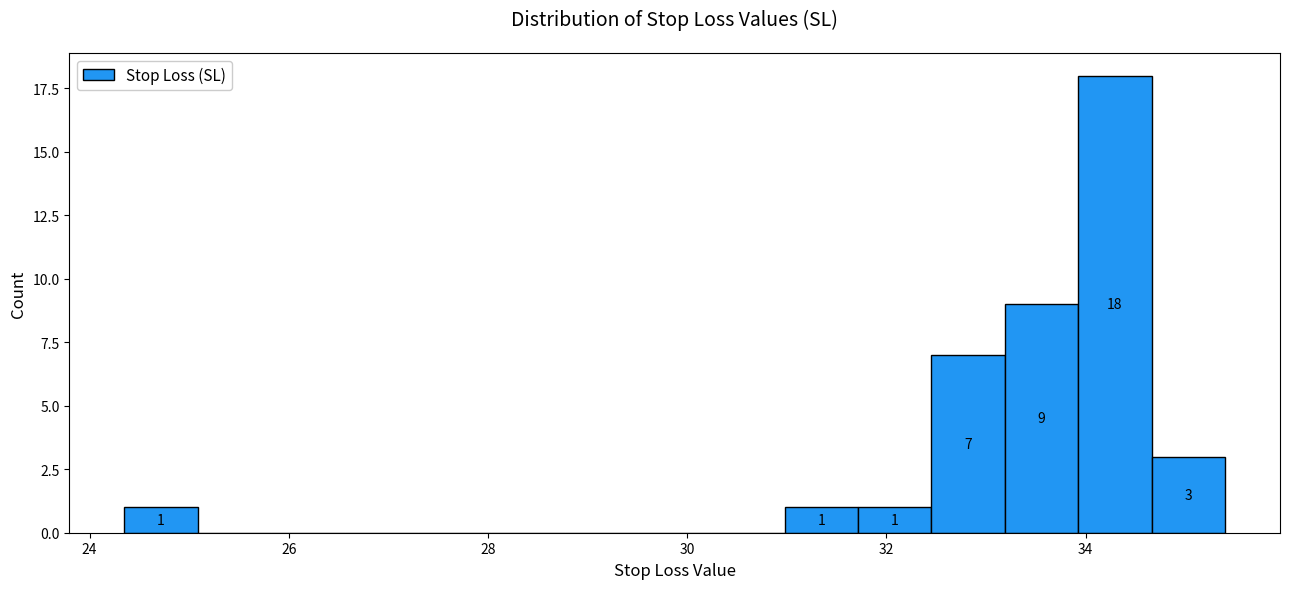

Around what value on the x-axis is the tallest bar? Give the approximate position of its centre, as read against the axis.

34.2